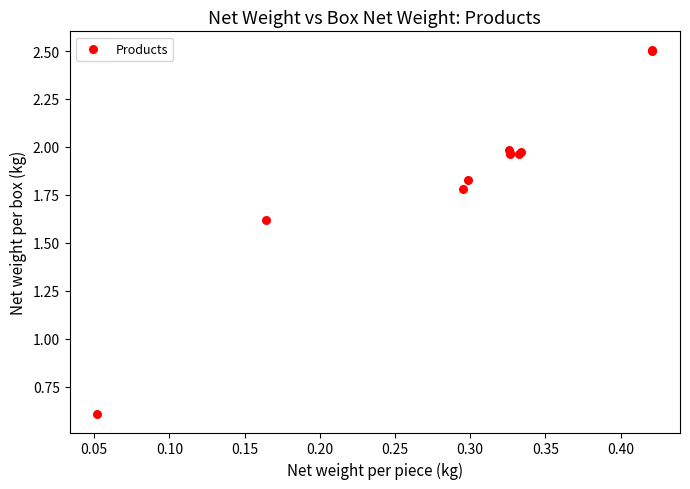

What Y value in the scatter plot is closest to 1?

0.6